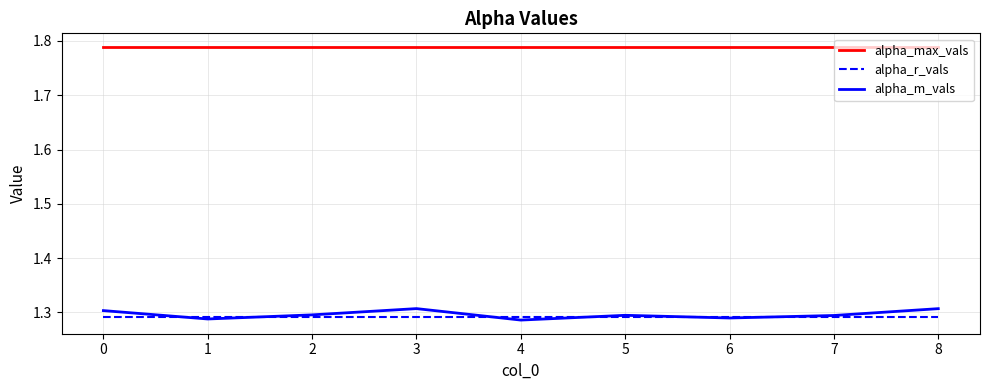

The alpha_m_vals series shows 0.8 at 4. True or false?

False